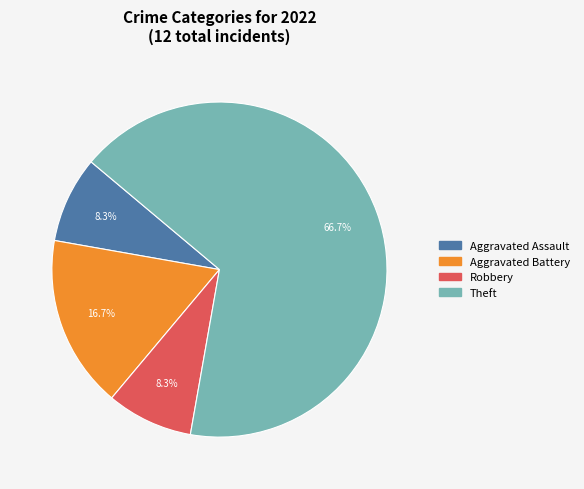

Is there any slice that represents more than half of the pie?

Yes